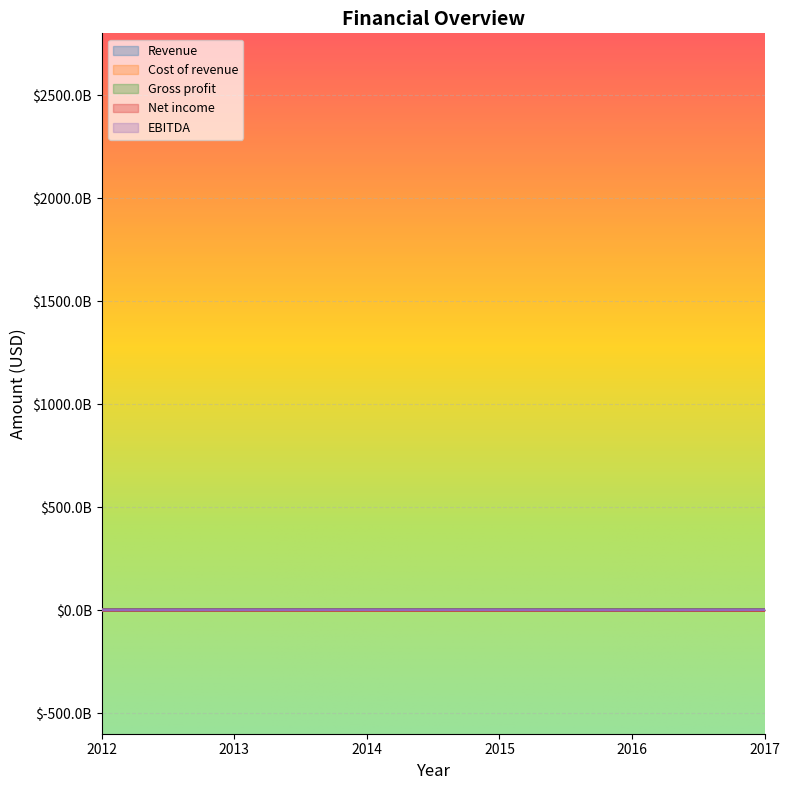

How many interior local peaks does the EBITDA series have?

1